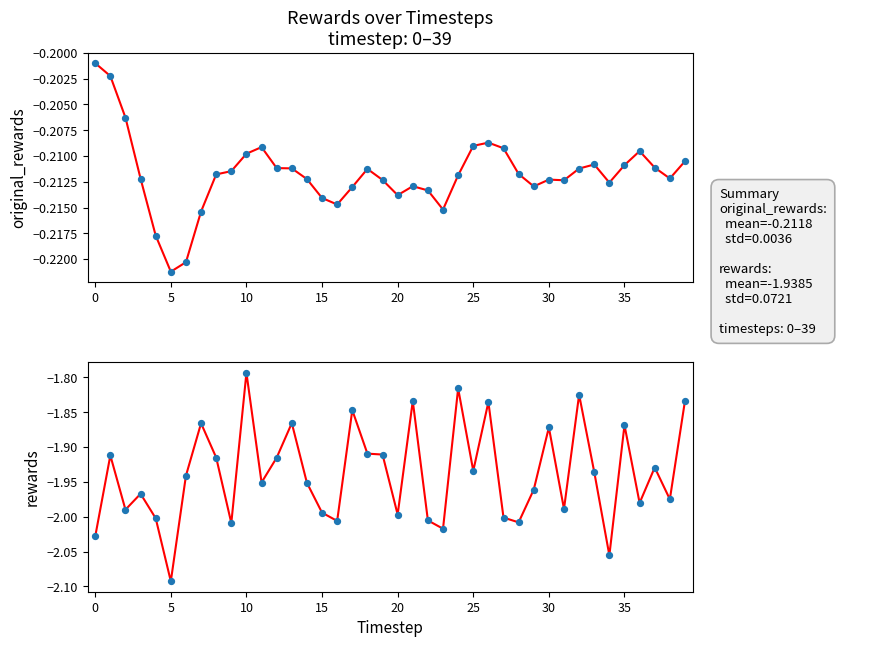

What is the total value across all series at 35?

-2.1